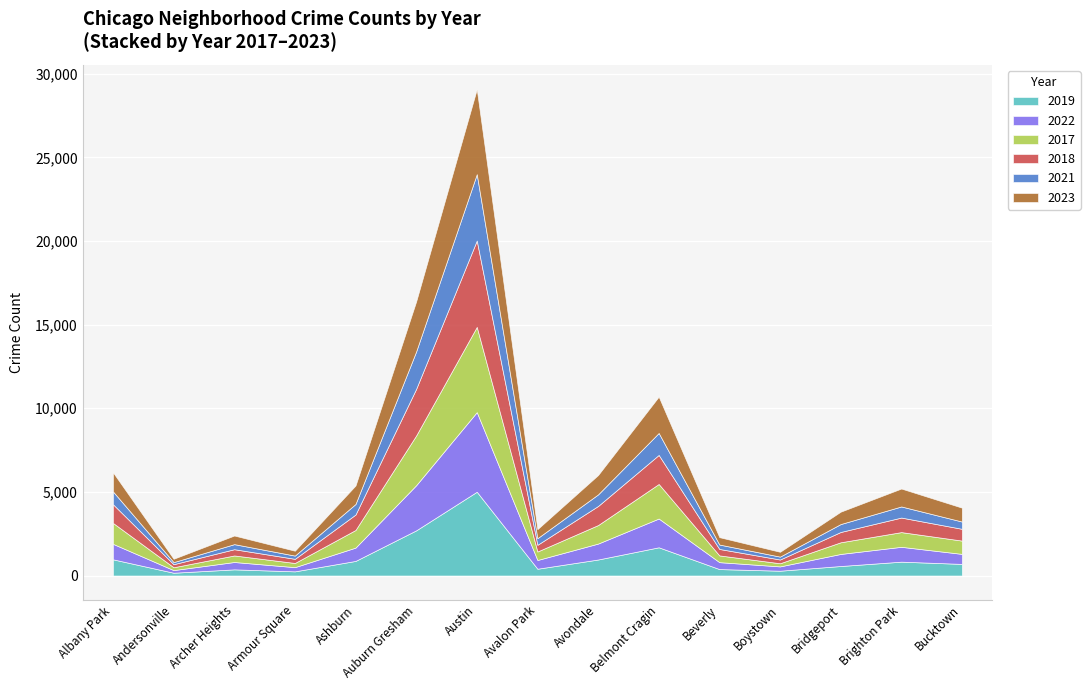

What is the value of the 2019 point at the 3rd from the left?

368